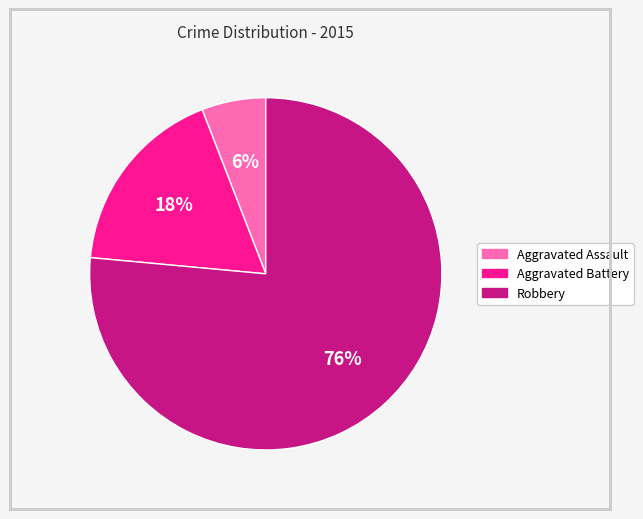

Which category has the biggest portion of the pie?

Robbery